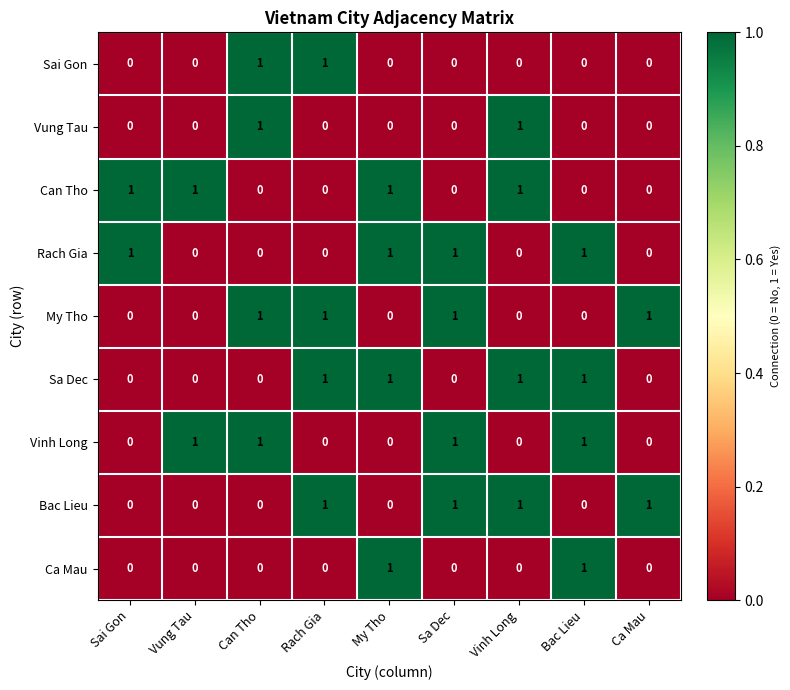

The value of Rach Gia at Sai Gon is 1. True or false?

True